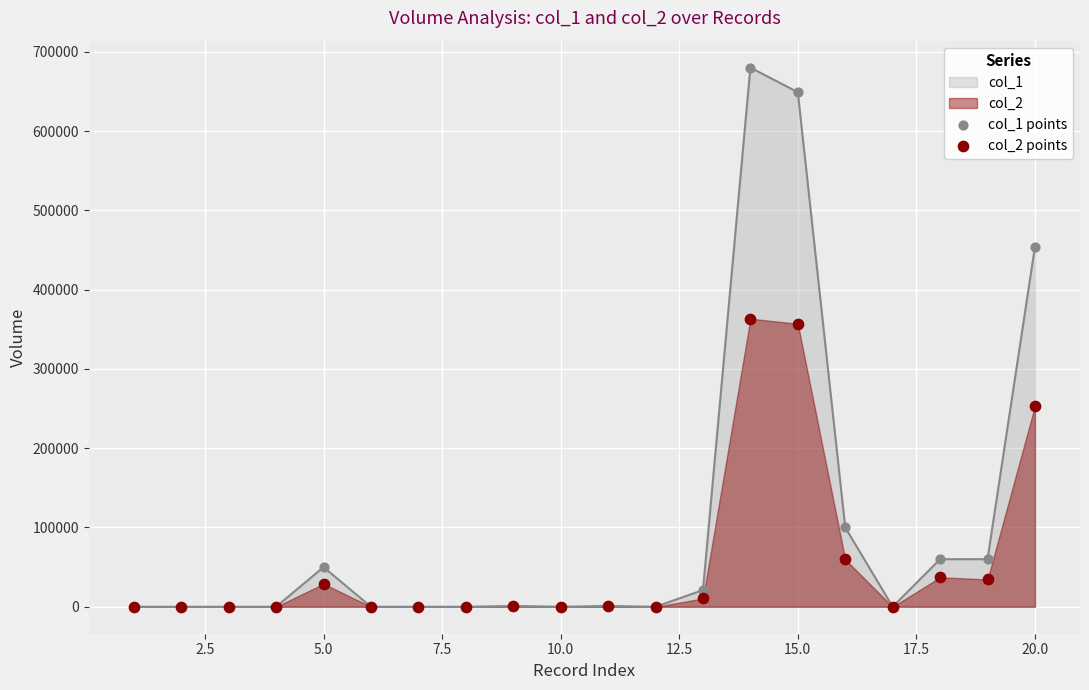

Is the value of col_1 points at 10 greater than the value of col_2 points at 11?

Yes